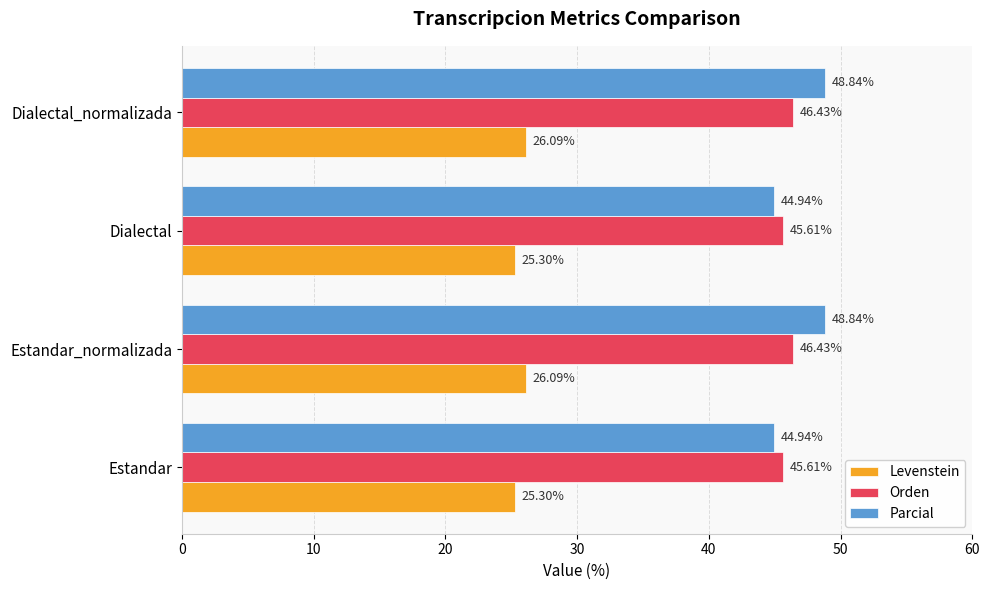

Rank the series by their maximum value, from lowest to highest.

Levenstein, Orden, Parcial